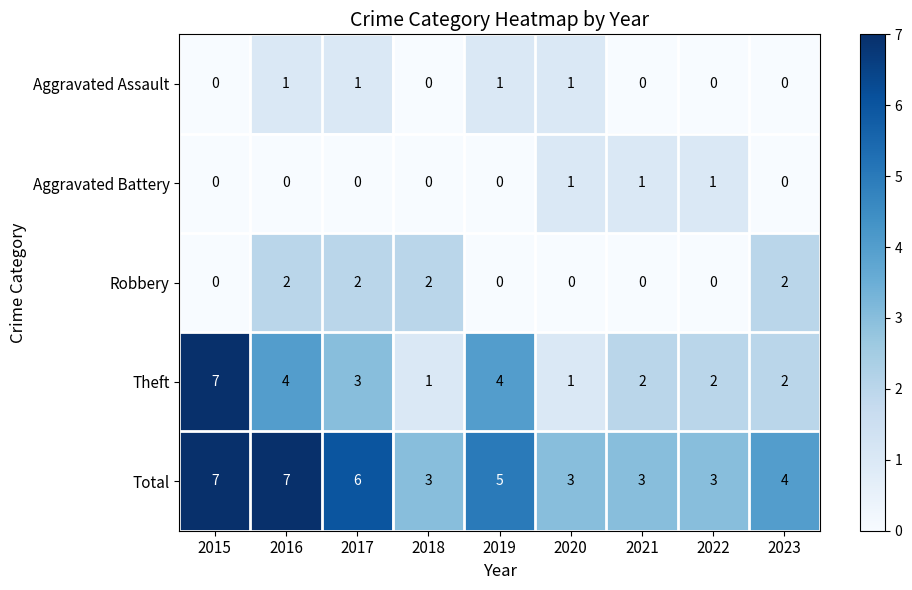

At how many categories does at least one series exceed 0?

9